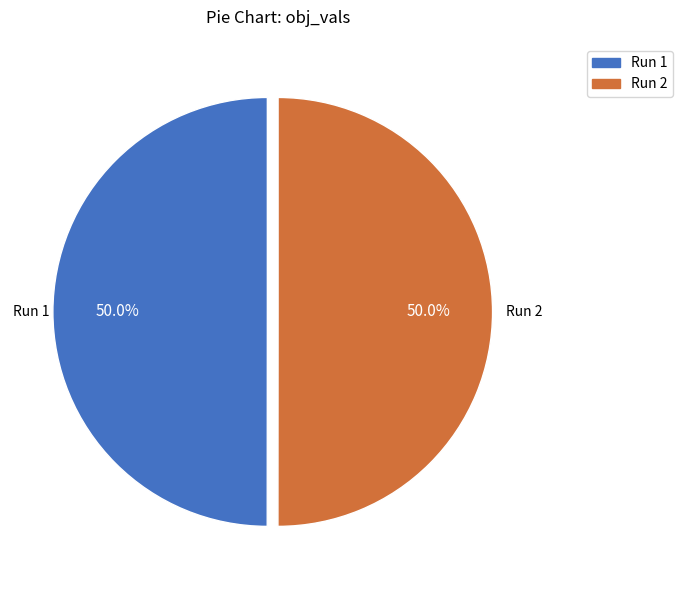

Rank the categories by value from lowest to highest.

1, 2